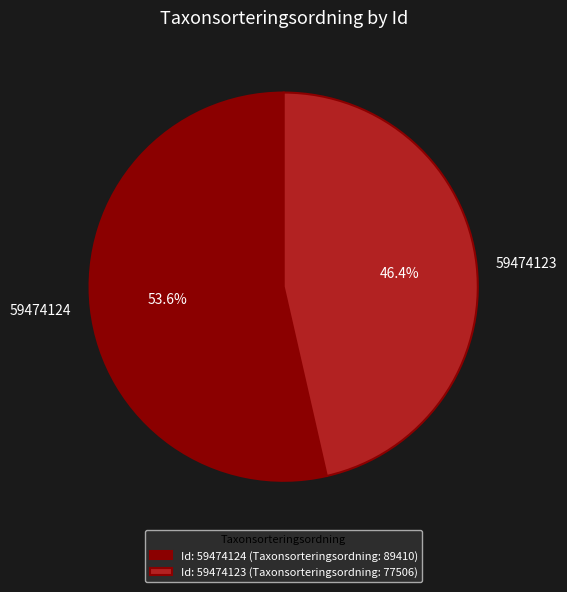

To the nearest percent, what is the difference between the largest and smallest slice percentages?

7%